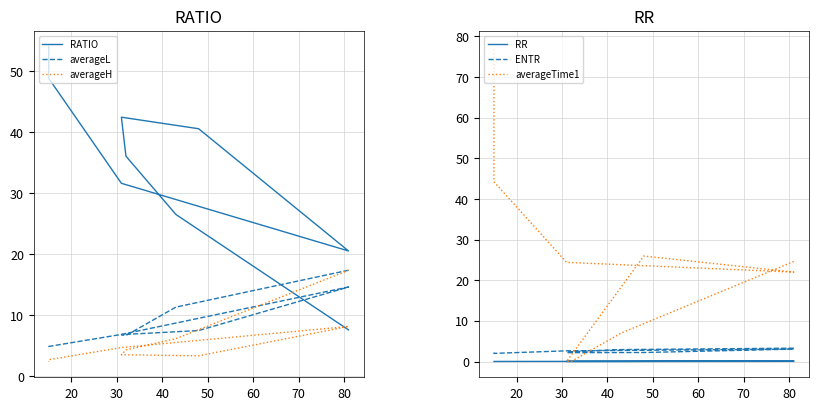

How many intersections are there between RATIO and averageL?

1